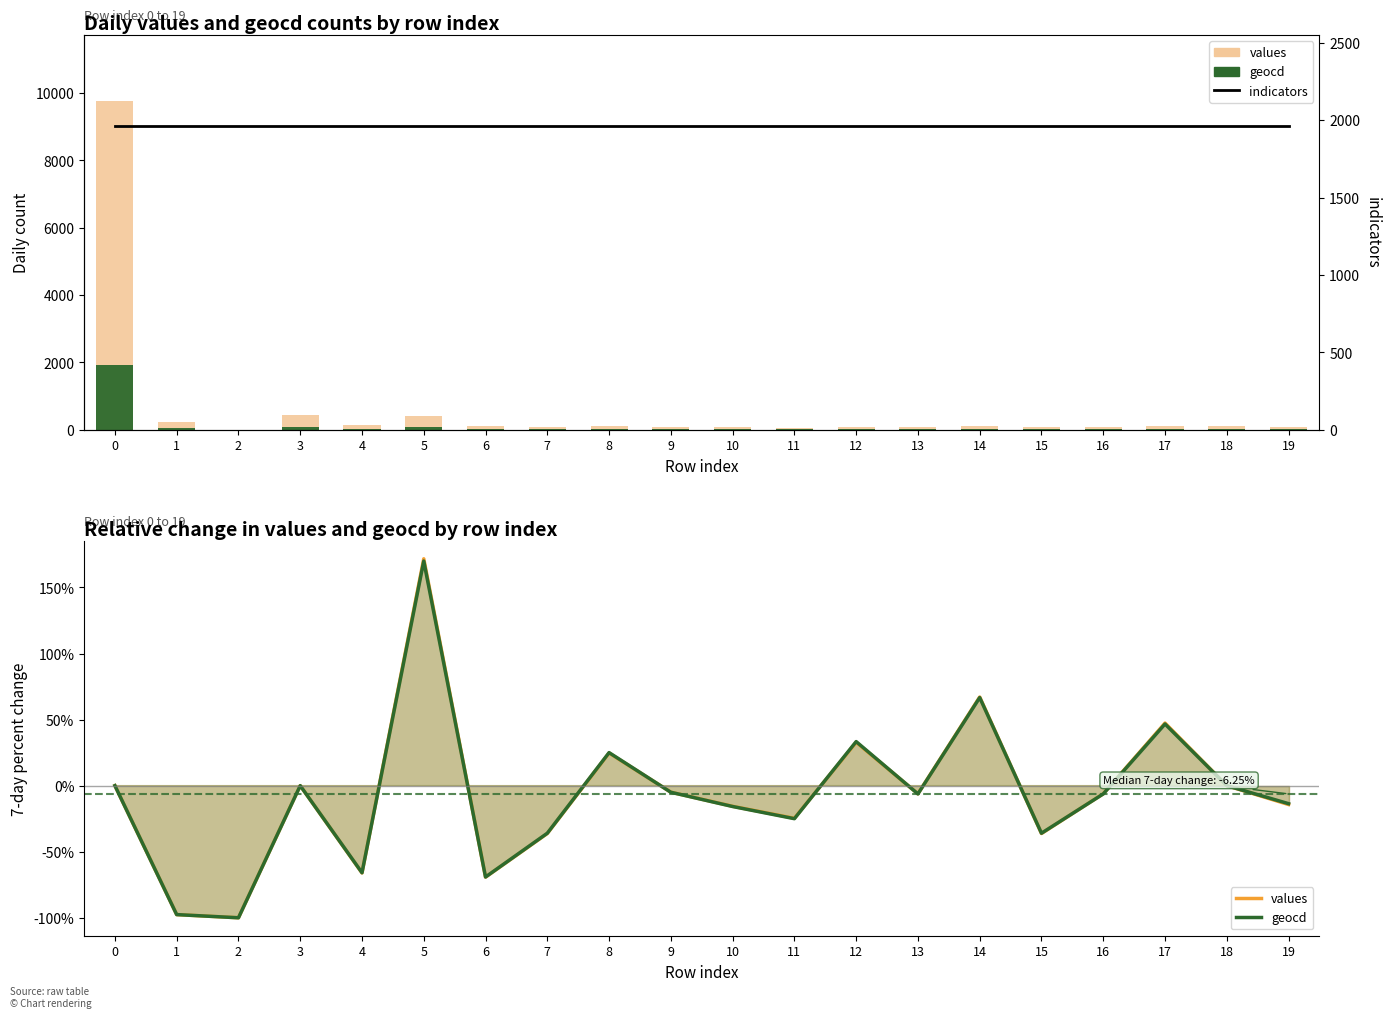

How many distinct data groups are displayed?

3